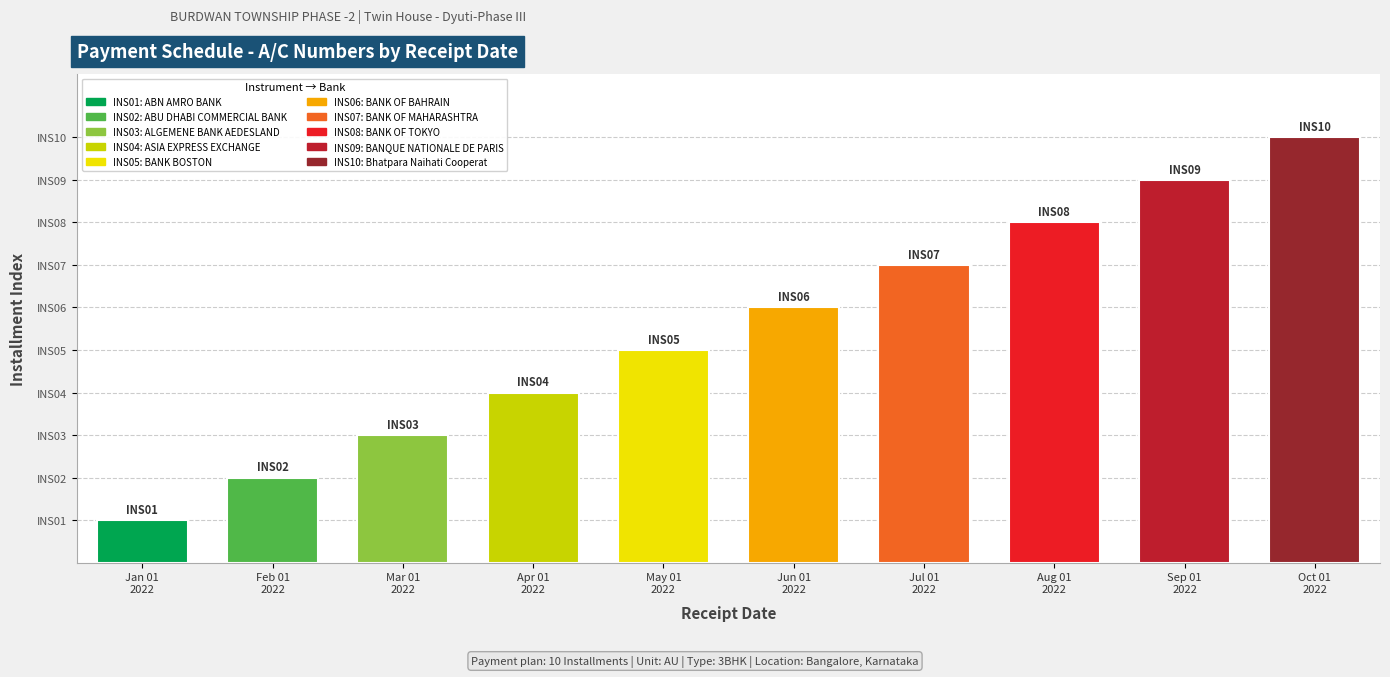

At which label is the value closest to 5?

May 01
2022